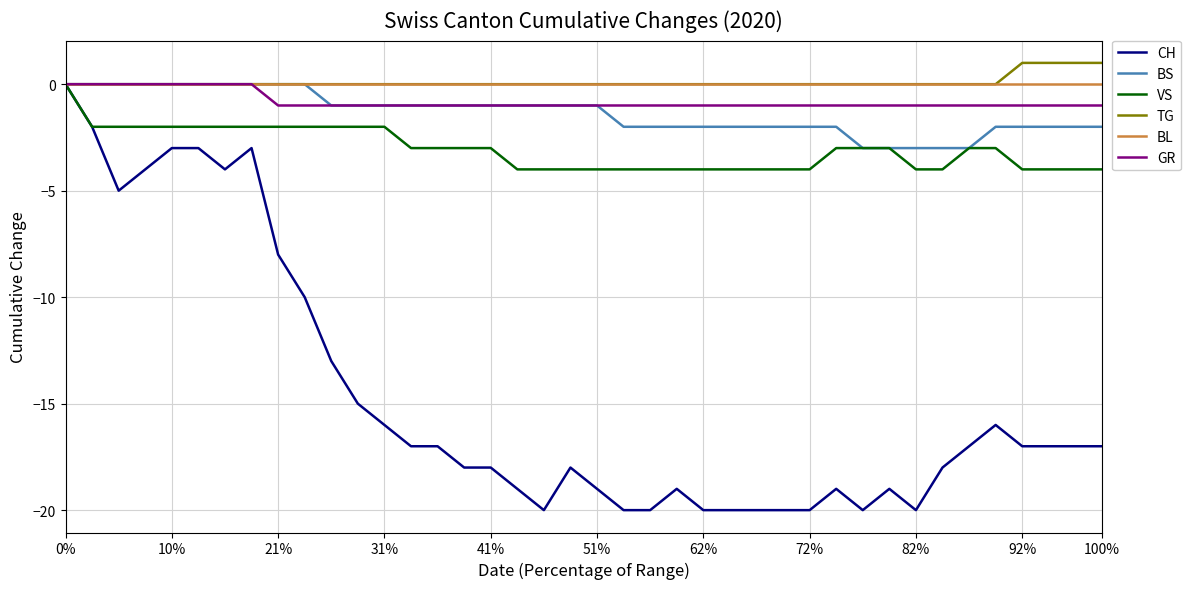

At how many categories does at least one series exceed -2?

40